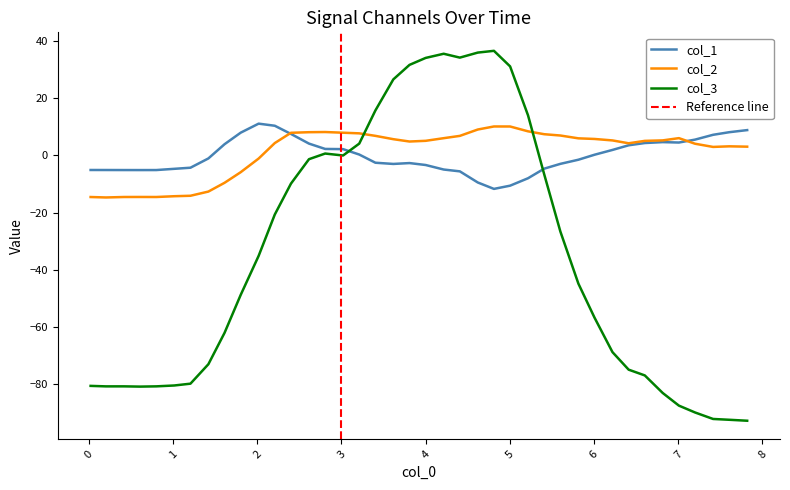

How many intersections are there between col_1 and col_3?

2